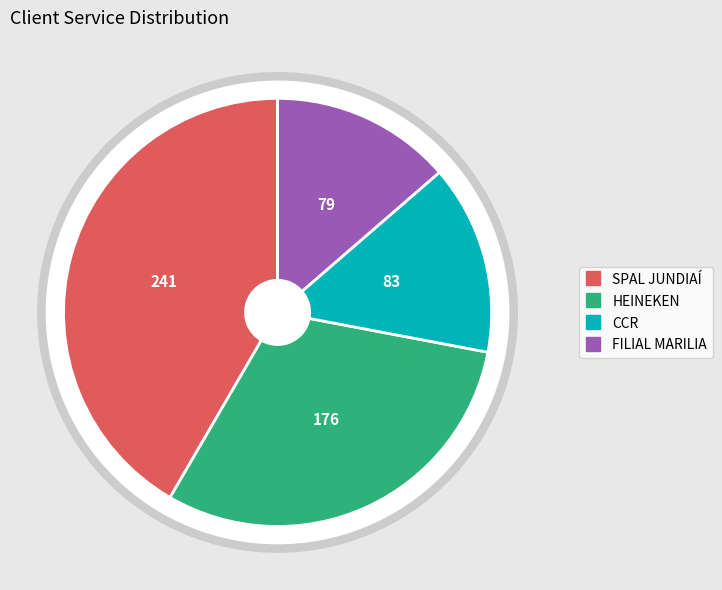

To the nearest percent, what percentage of the pie is HEINEKEN?

30%